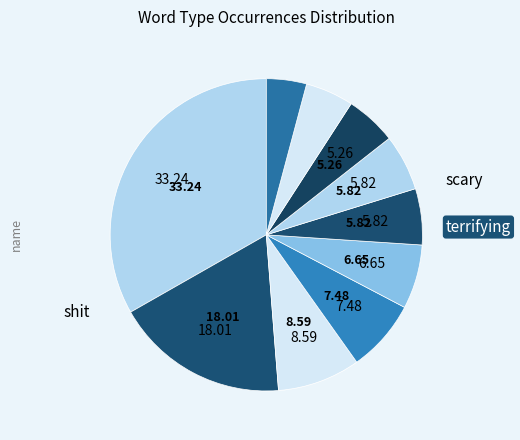

Does any single category account for the majority?

No